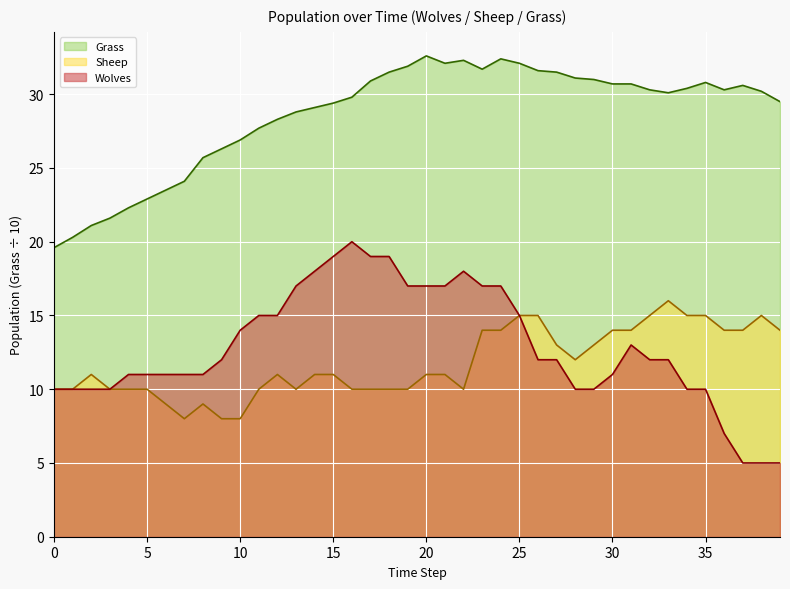

What is the difference between the maximum and second lowest values in the Wolves series?

15.0